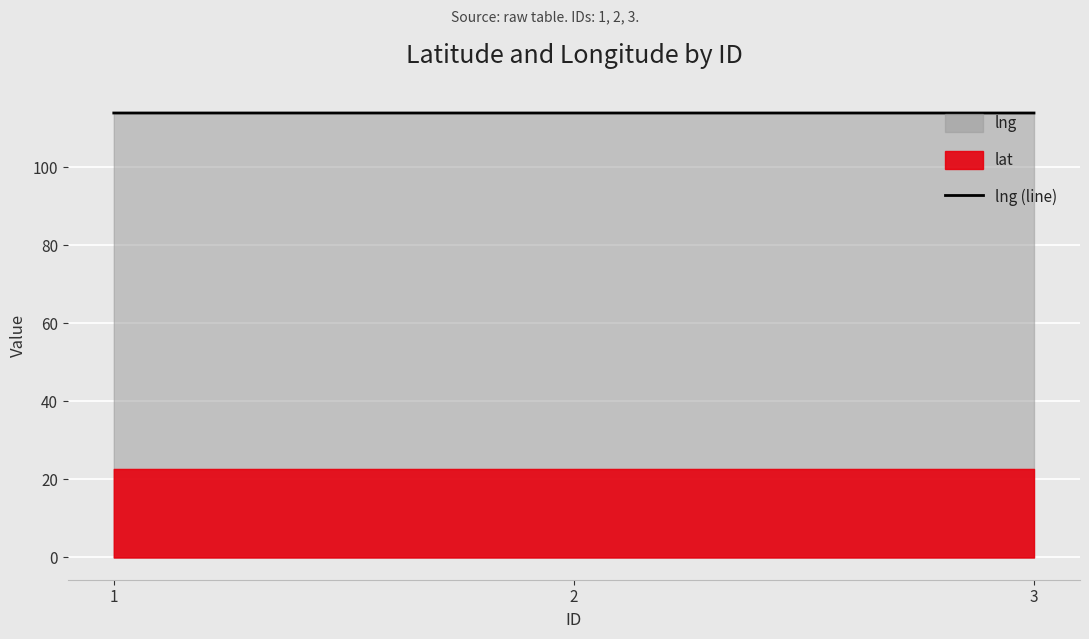

The value of lng (line) at 3 is 113.8. True or false?

True